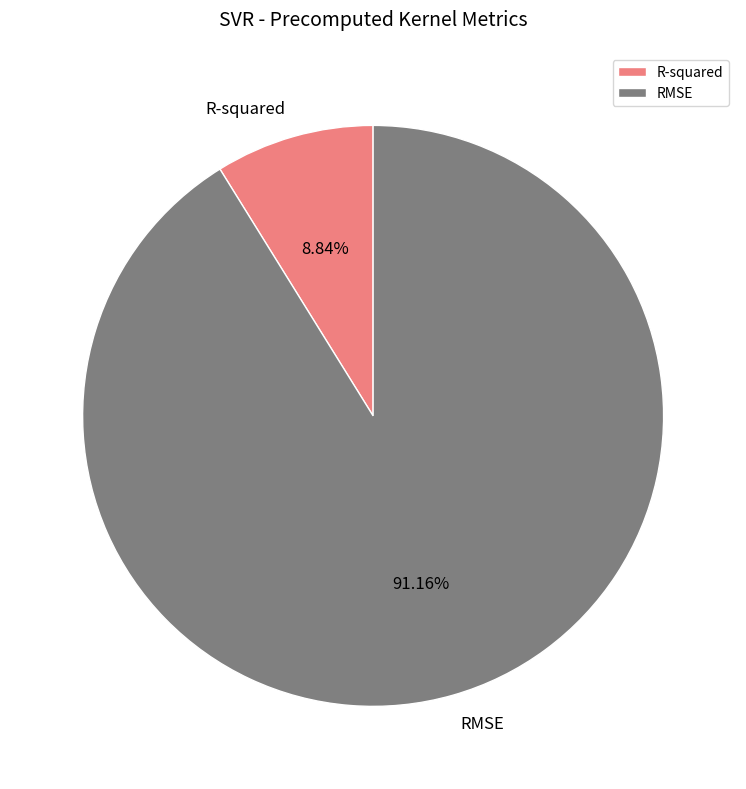

Which category has the biggest portion of the pie?

RMSE